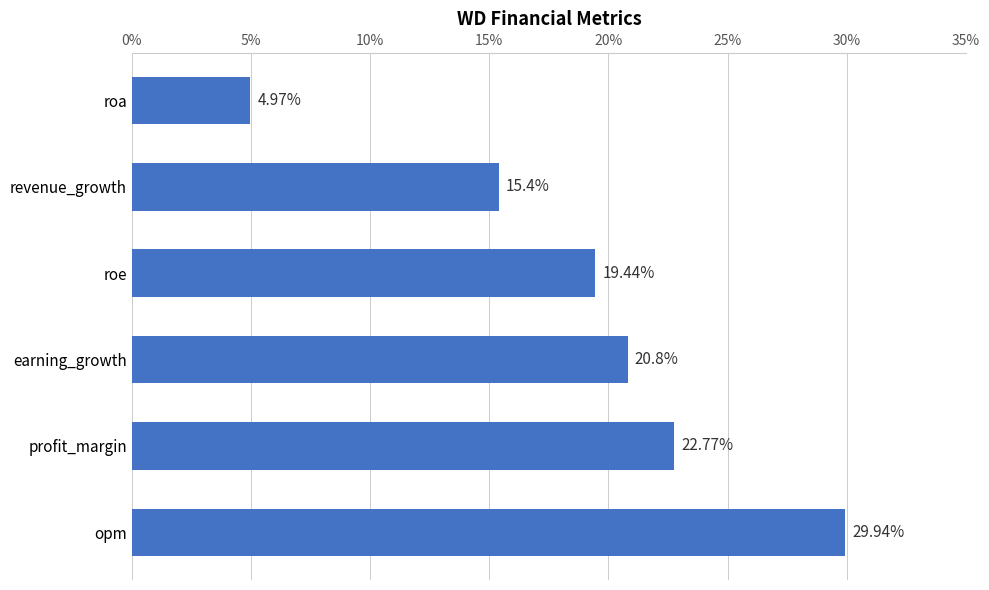

Where is the data nearest to the value 17?

revenue_growth